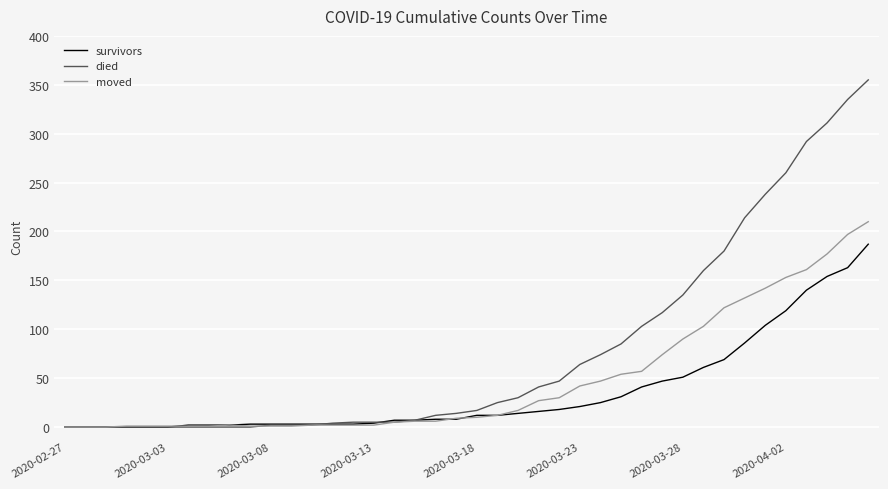

Which series has the largest range (max minus min)?

died